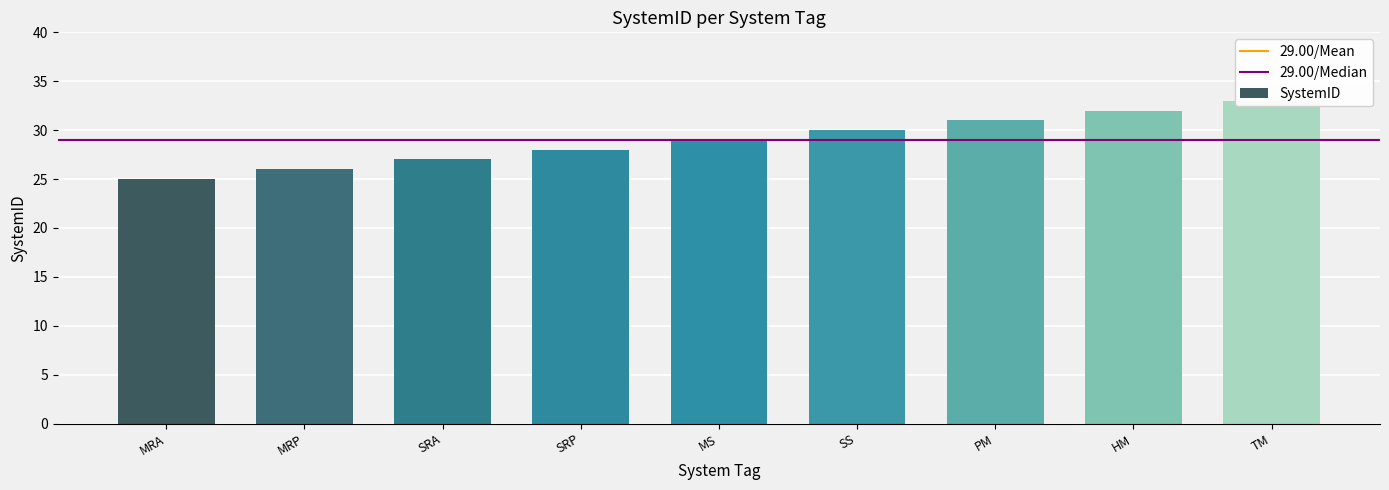

What is the label of the 5th bar from the left?

MS